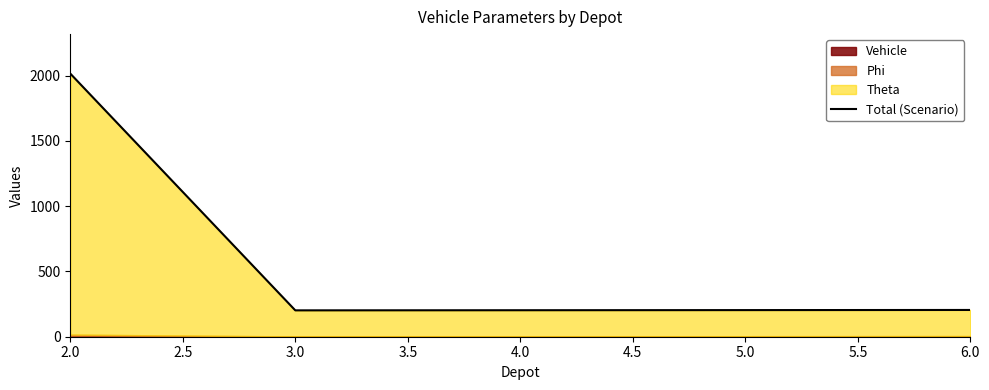

Which has a higher value, 6.0 or 5.0?

6.0